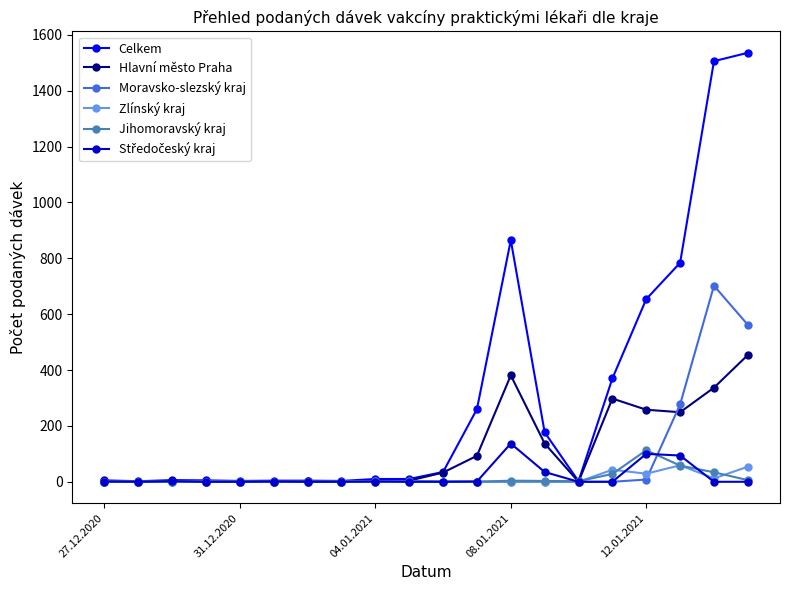

True or false: Hlavní město Praha has more than 0 interior local peaks.

True